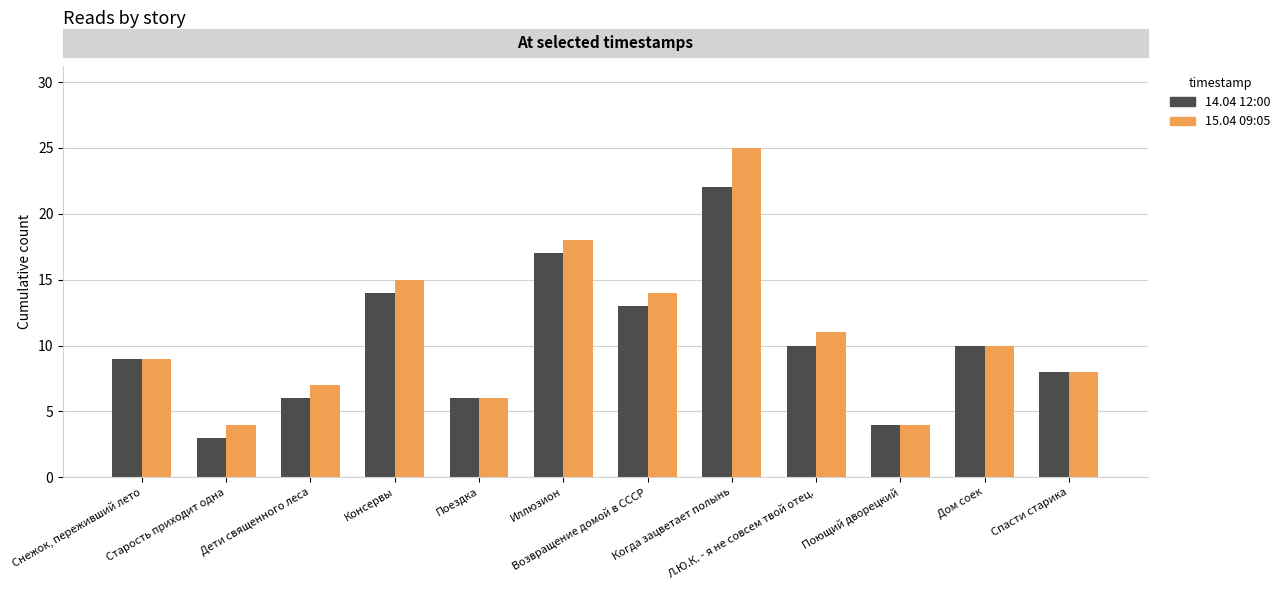

Which series has the largest range (max minus min)?

15.04 09:05